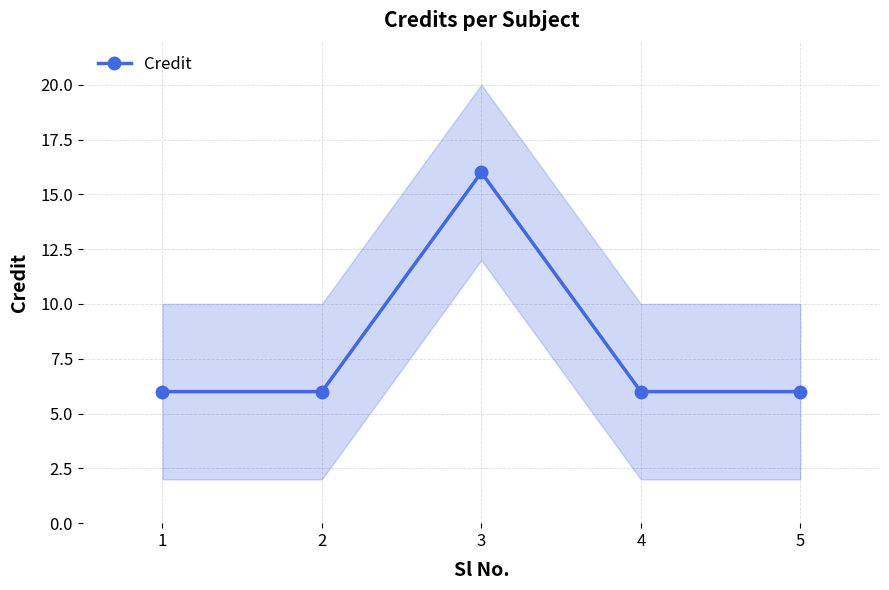

What is the difference between the maximum and second lowest values?

10